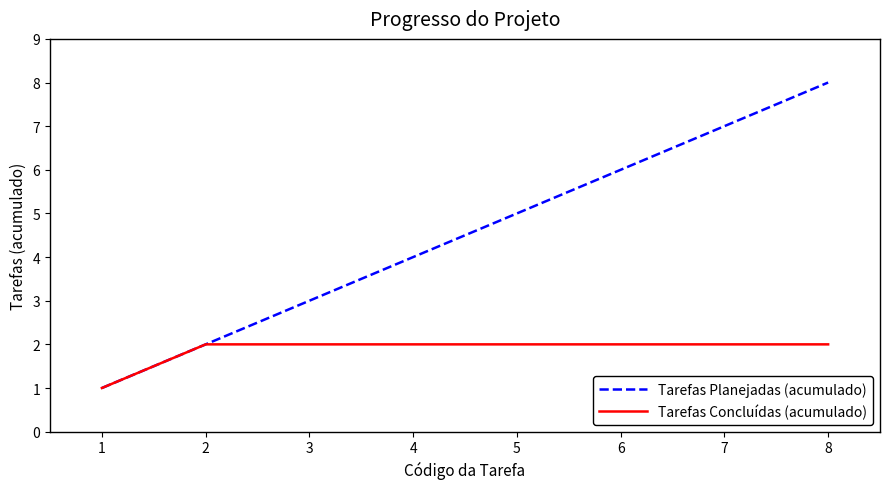

Between 1 and 4, which series saw the biggest shift?

Tarefas Planejadas (acumulado)